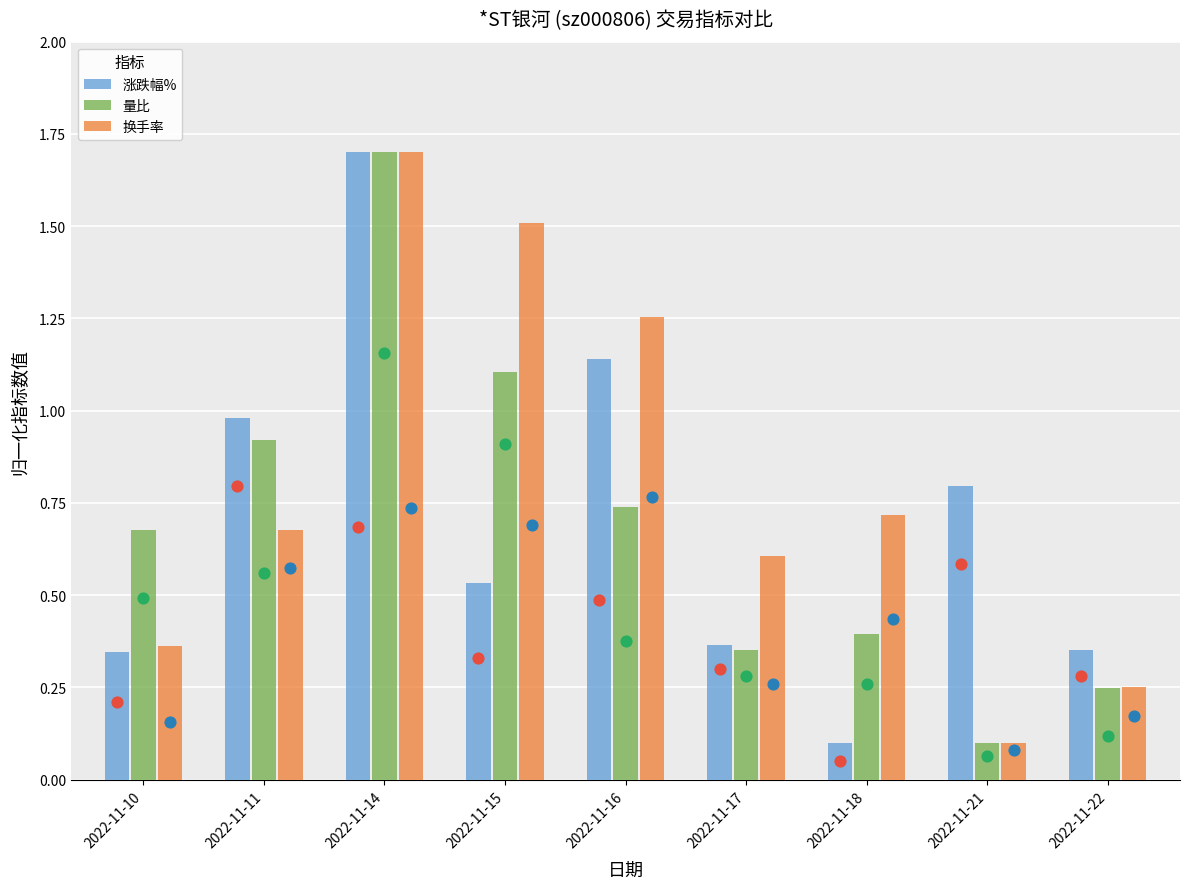

What is the total value across all series at 2022-11-18?

1.2